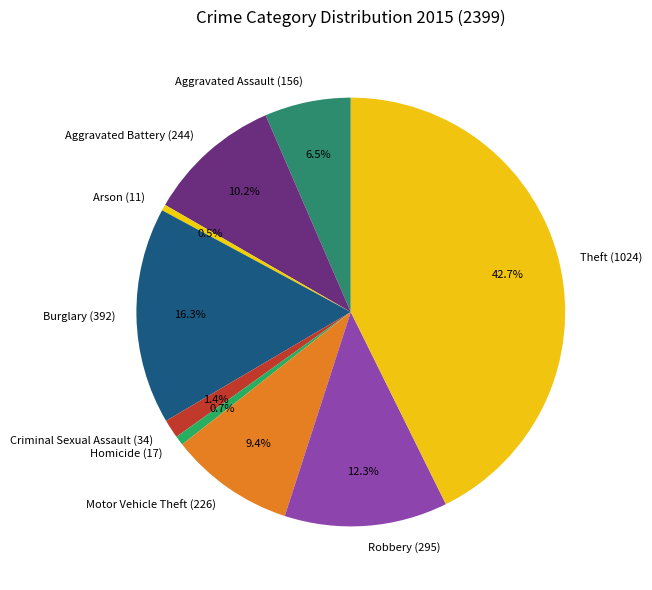

Between Aggravated Battery and Robbery, which is larger?

Robbery